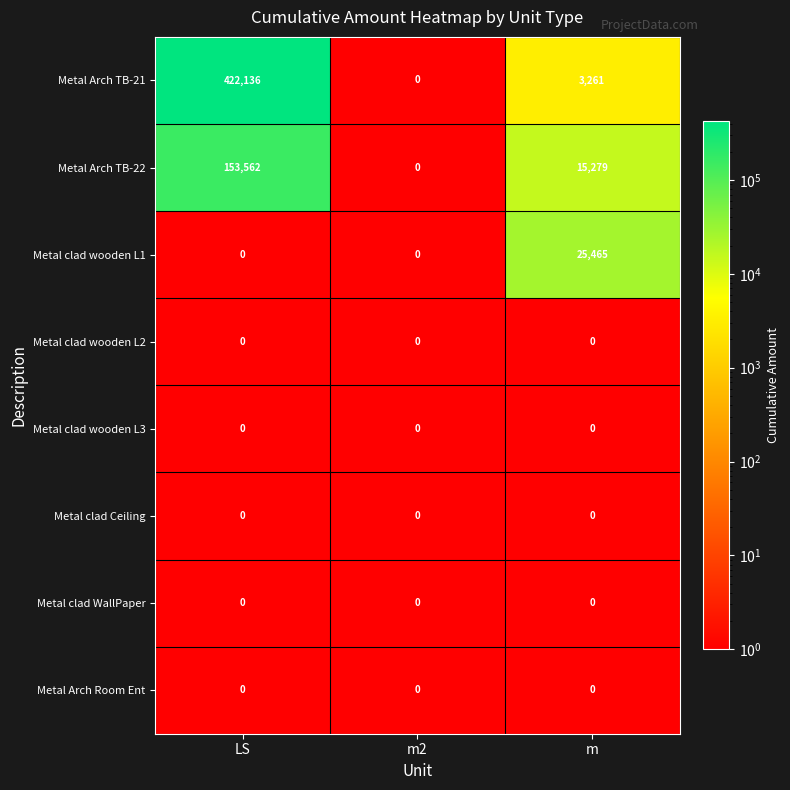

What is the greatest value displayed?

422136